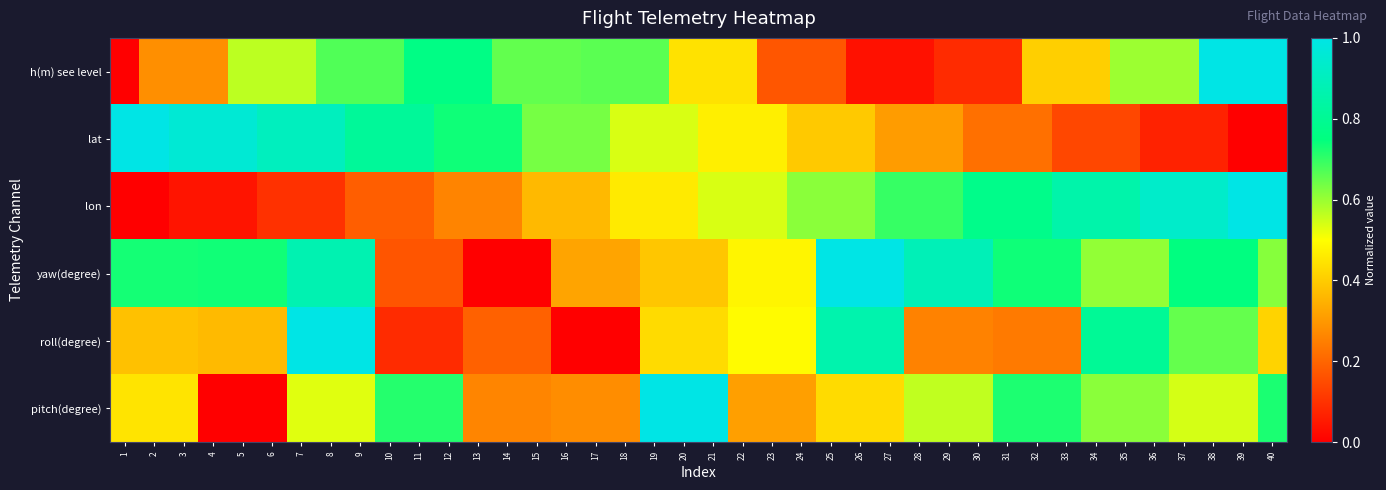

List the series in order of their peak value, lowest first.

h(m) see level, lat, lon, yaw(degree), roll(degree), pitch(degree)